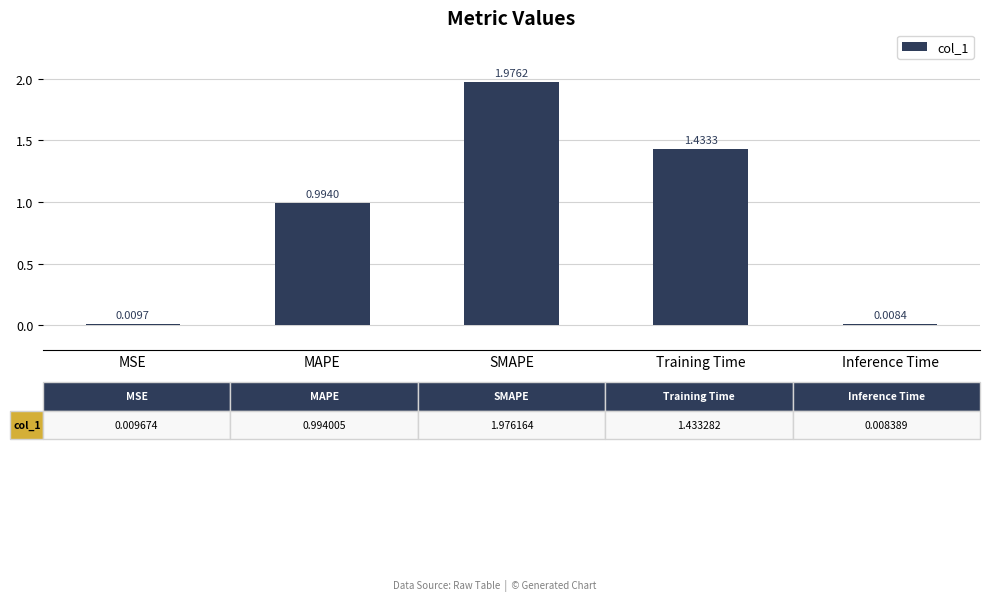

Rank the categories by value from lowest to highest.

Inference Time, MSE, MAPE, Training Time, SMAPE